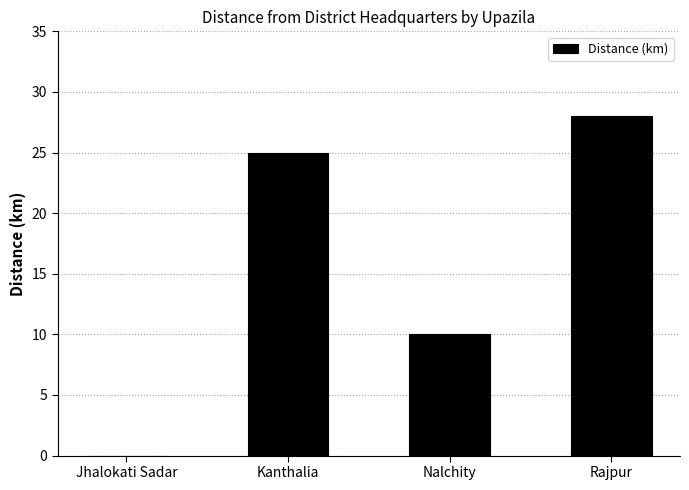

Which category has the highest value across all series?

Rajpur